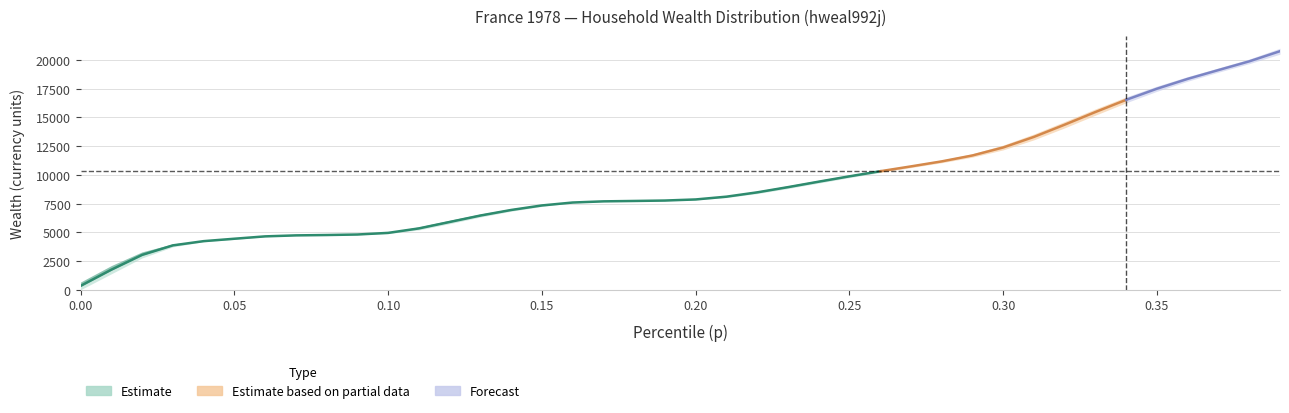

What is the difference between the bracketavg values at 0.29 and 0.13?

5245.8